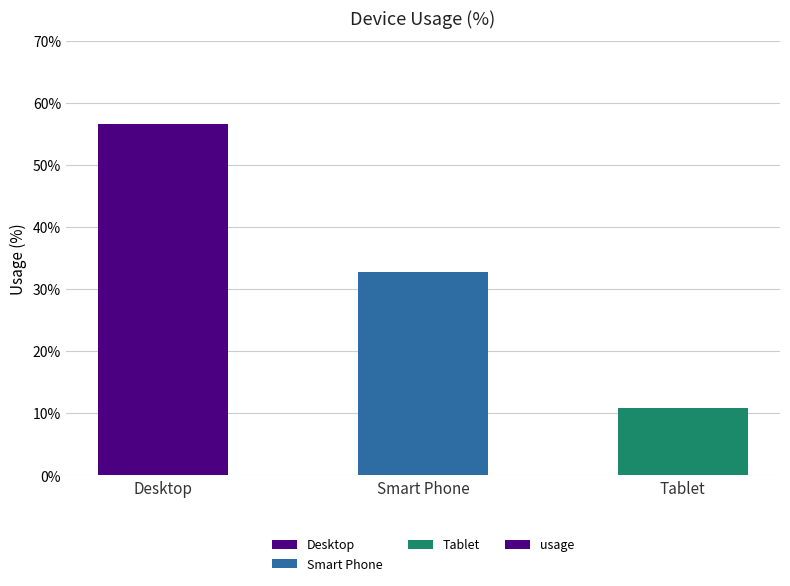

Rank the categories by value from lowest to highest.

Tablet, Smart Phone, Desktop